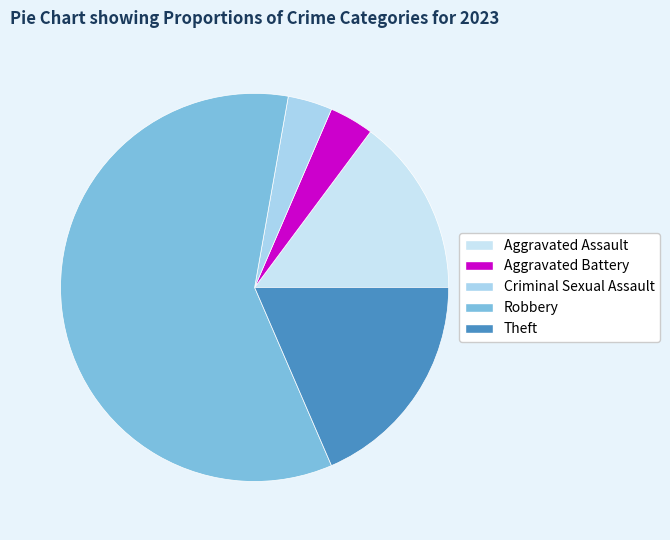

What is the change in value from Criminal Sexual Assault to Robbery?

+15